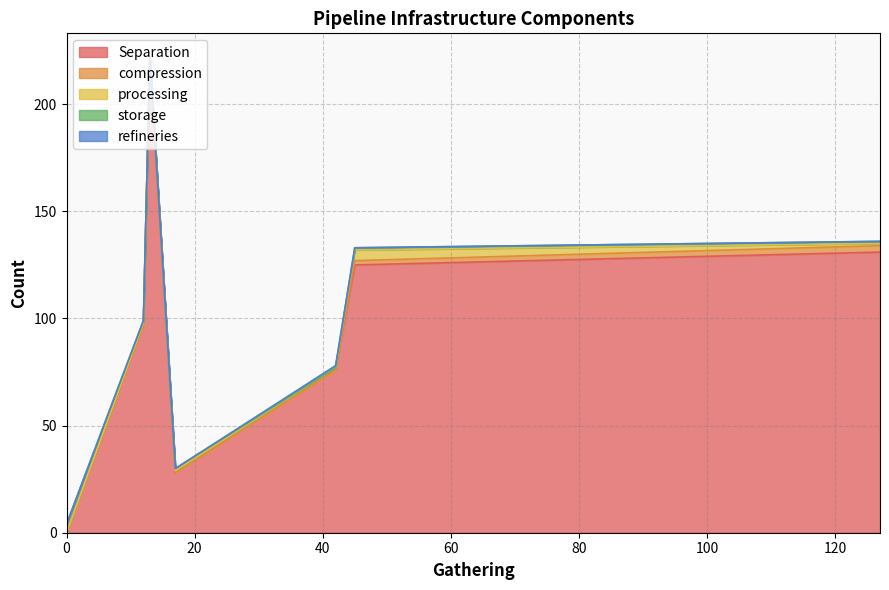

True or false: refineries has more than 0 points higher than both neighbors.

True